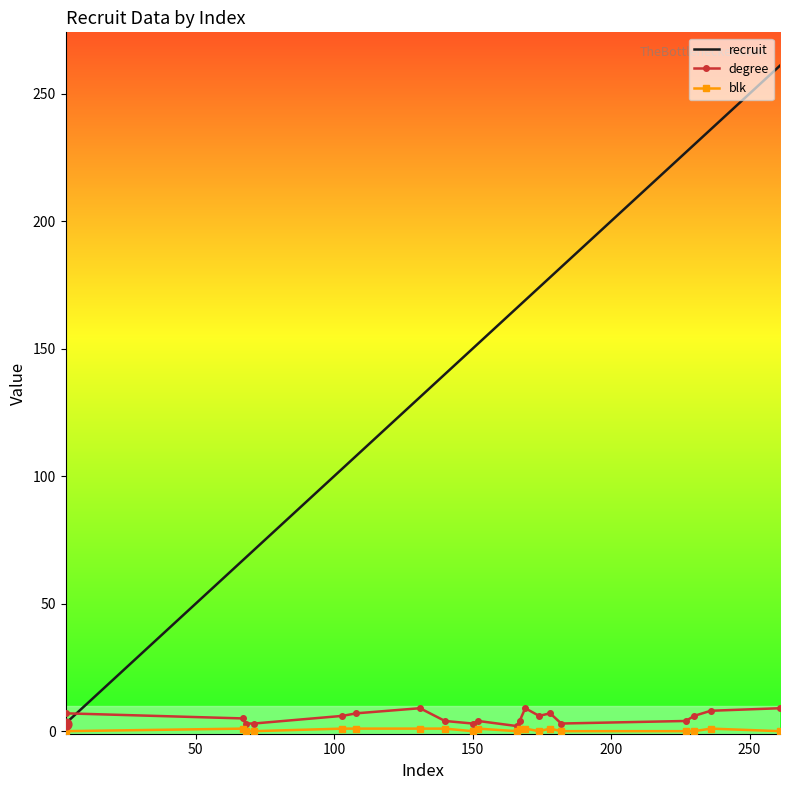

Which series has the widest spread of values?

recruit